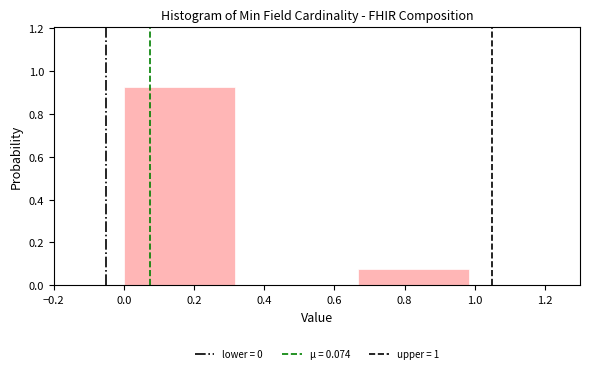

Over which range of the x-axis is the bar tallest?

0.00 to 0.34